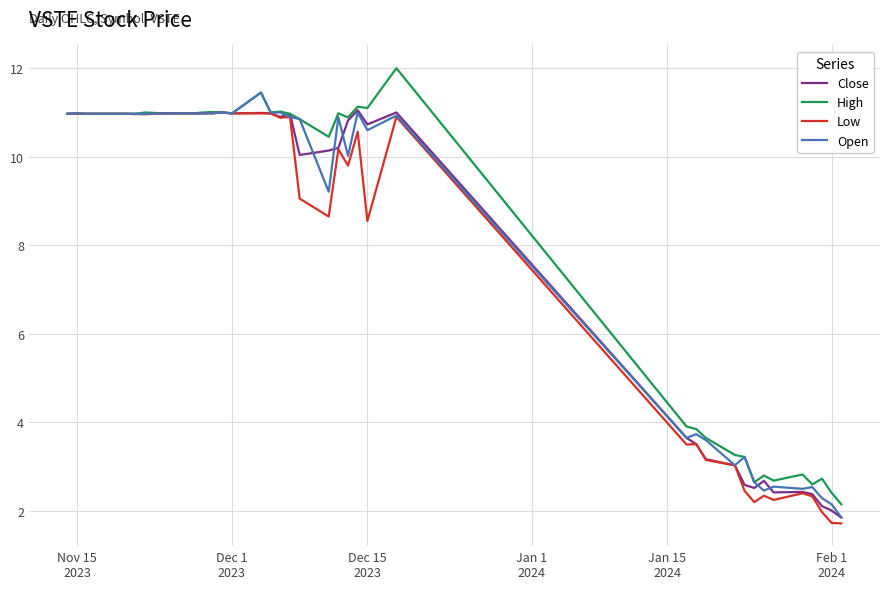

What is the greatest value displayed?

12.0